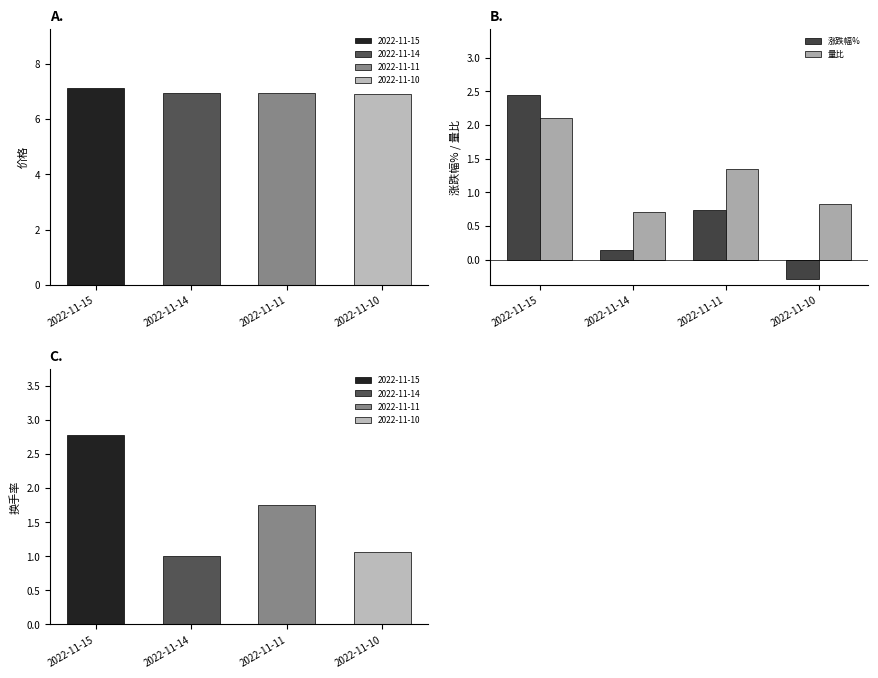

The value of 量比 at 2022-11-10 is 0.8. True or false?

True